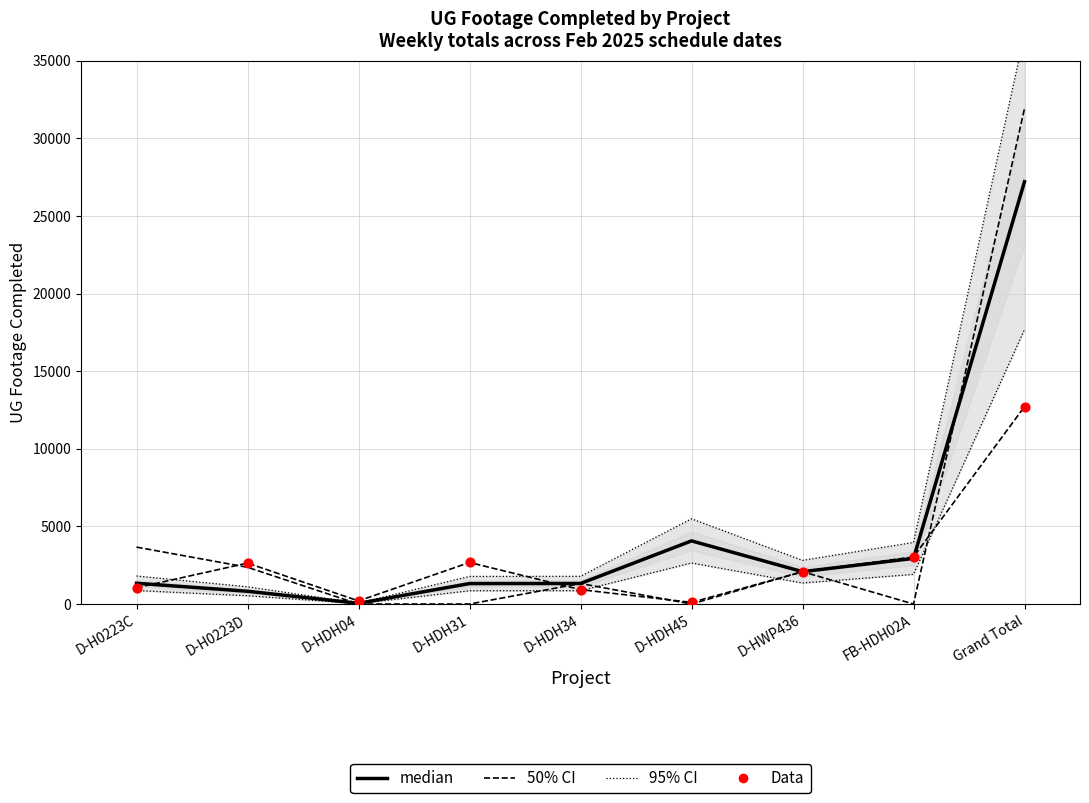

What are all the series names shown in the legend?

median, 50% CI, 95% CI, Data